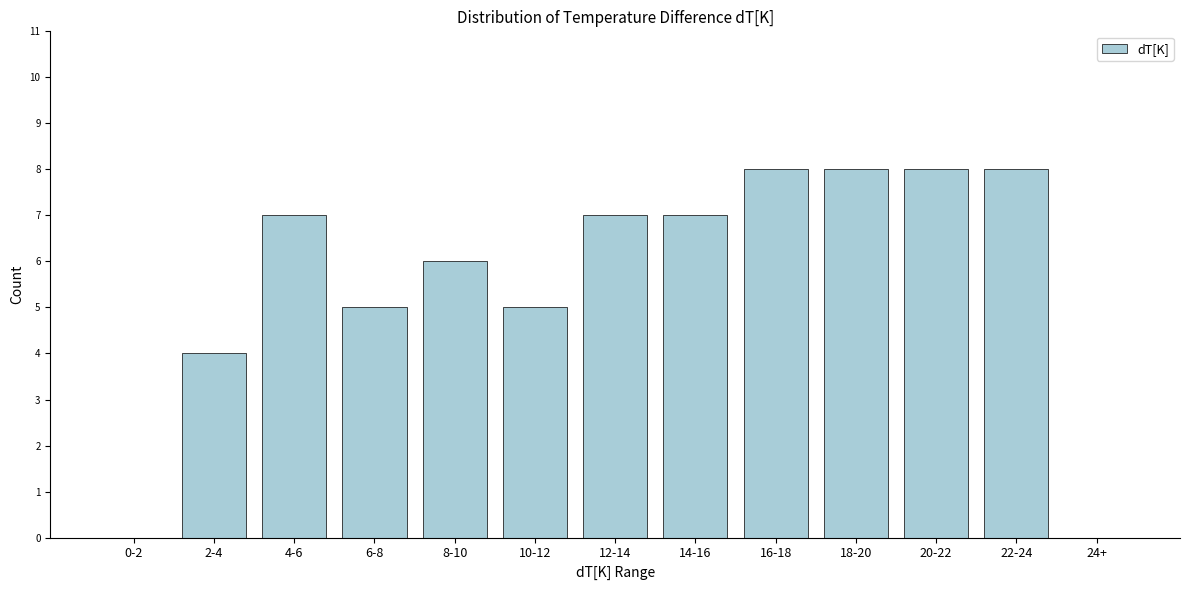

Reading right to left, list all the values displayed in this chart.

24+=0	22-24=8	20-22=8	18-20=8	16-18=8	14-16=7	12-14=7	10-12=5	8-10=6	6-8=5	4-6=7	2-4=4	0-2=0